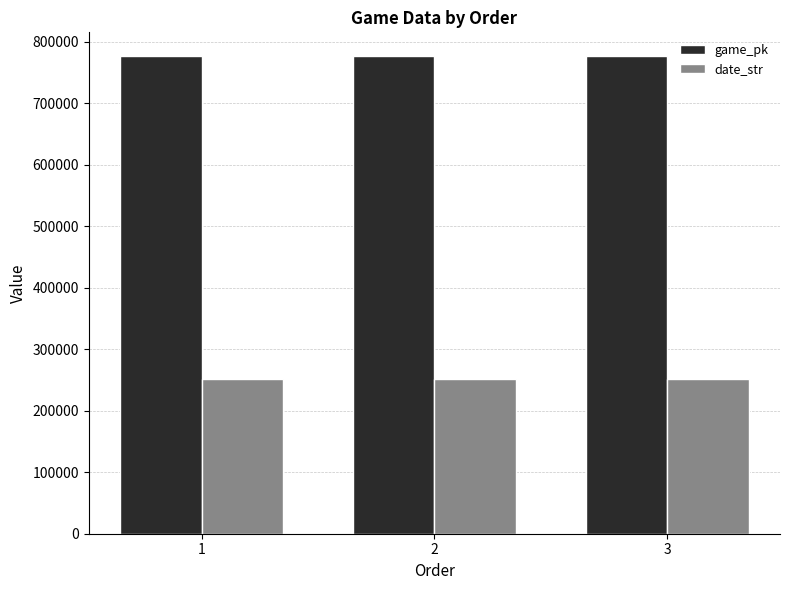

What is the value of the date_str bar at the 3rd from the left?

250830